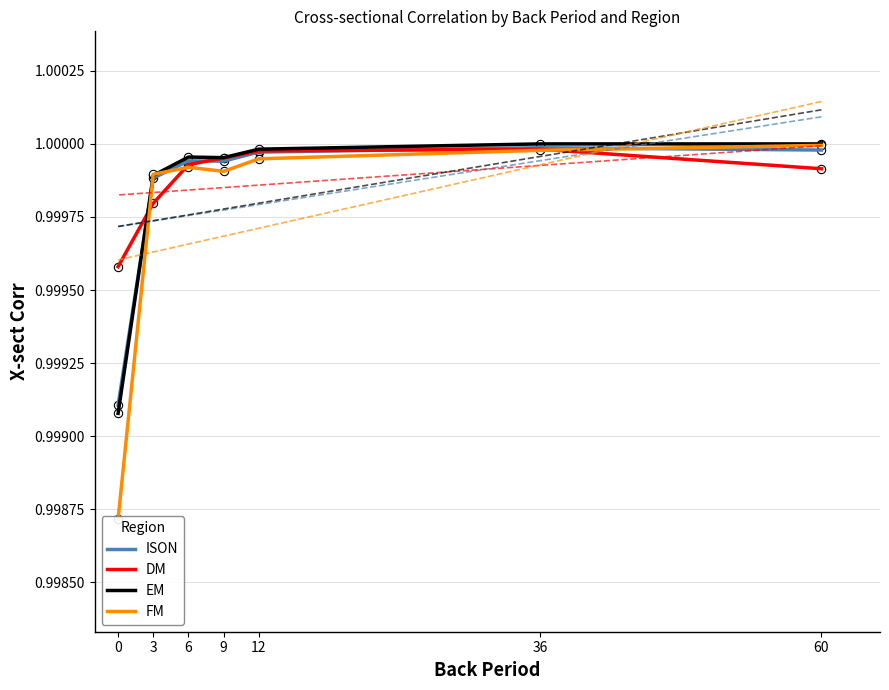

Between 36 and 6, which series saw the biggest shift?

FM